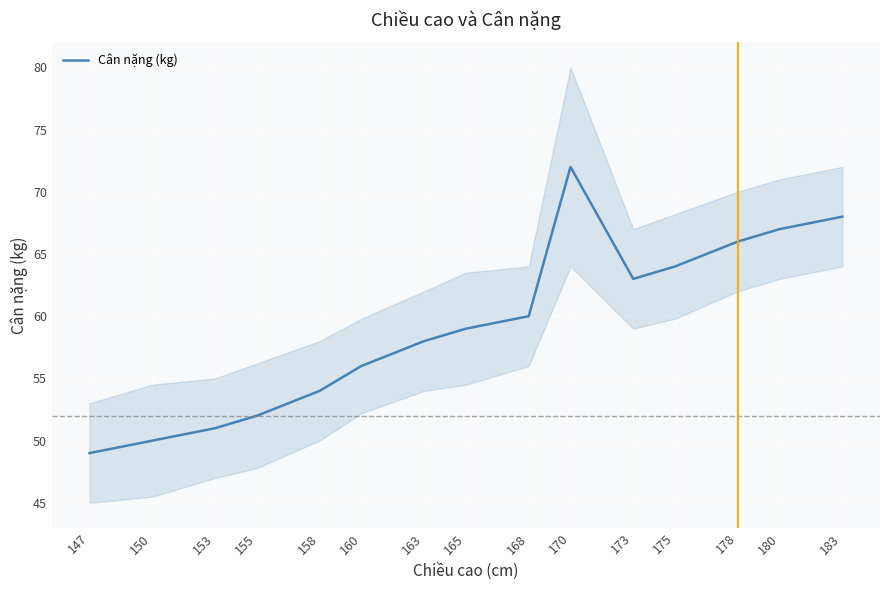

Where is the data nearest to the value 60?

168